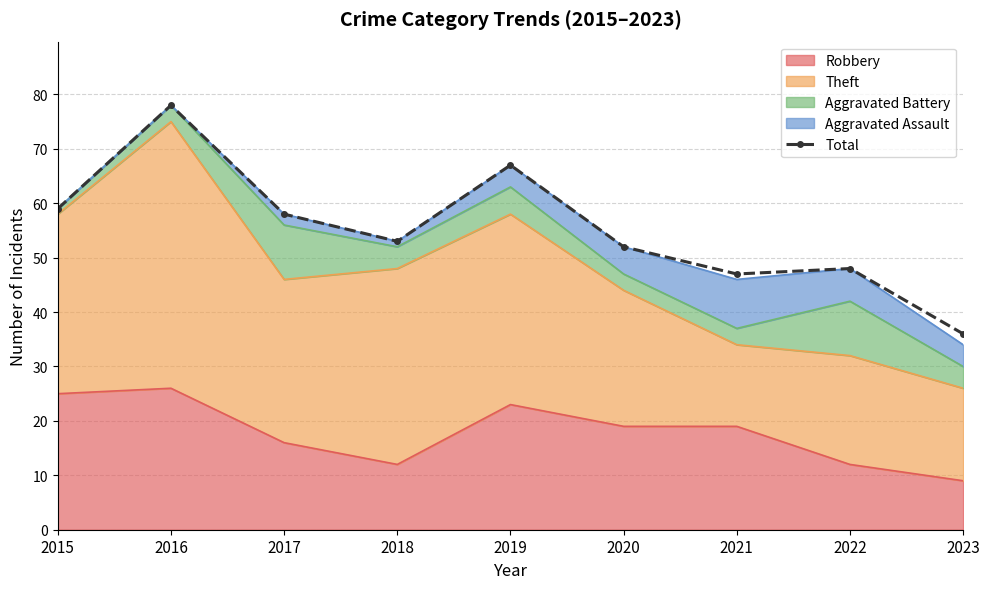

Rank the categories by value from lowest to highest.

2023, 2021, 2022, 2020, 2018, 2017, 2015, 2019, 2016